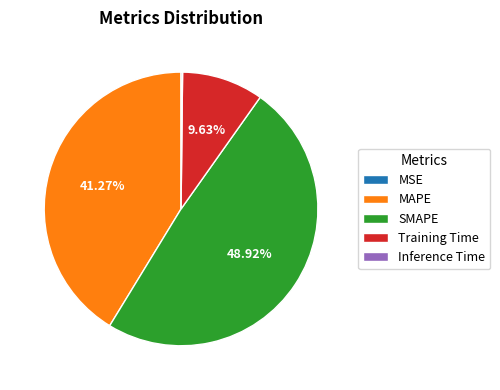

True or false: MAPE accounts for 53% of the total.

False